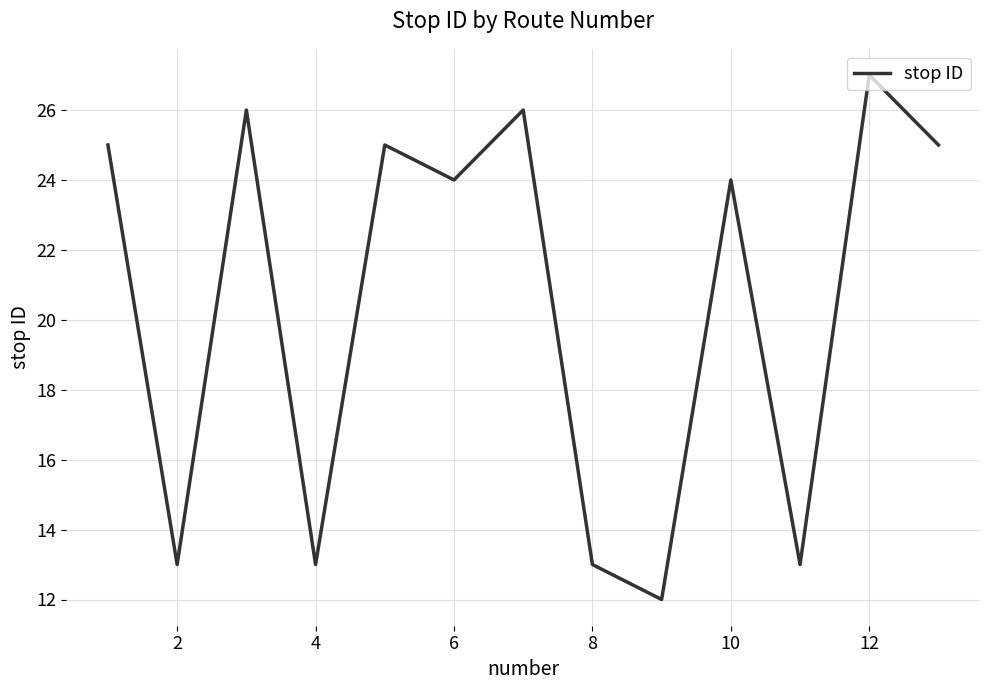

What is the smallest value displayed?

12